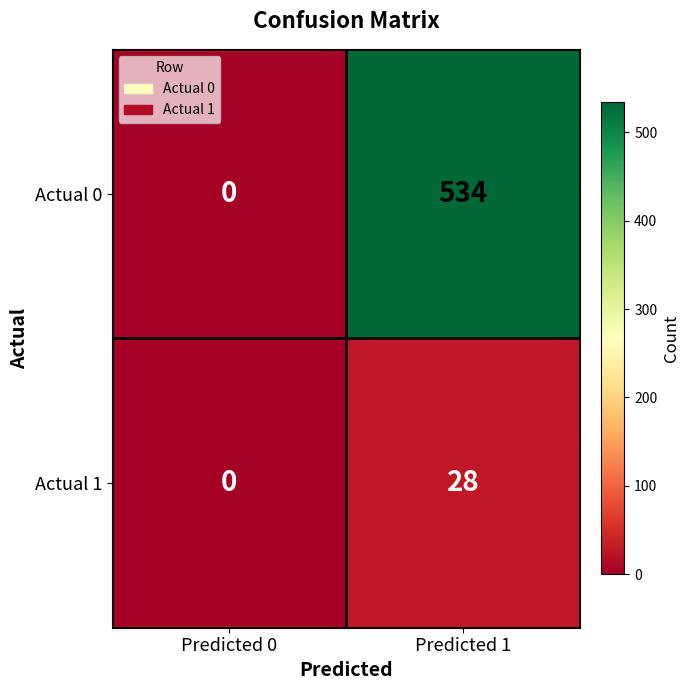

At how many categories does at least one series exceed 189?

1